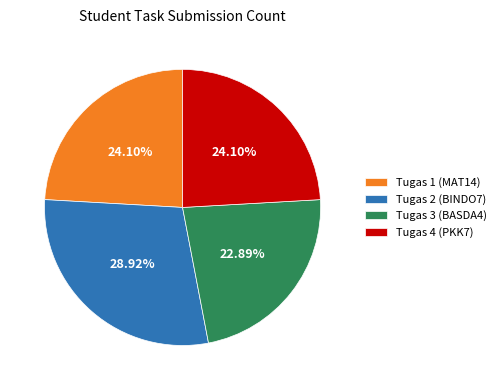

Combined, do Tugas 2 (BINDO7) and Tugas 1 (MAT14) account for over 50%?

Yes